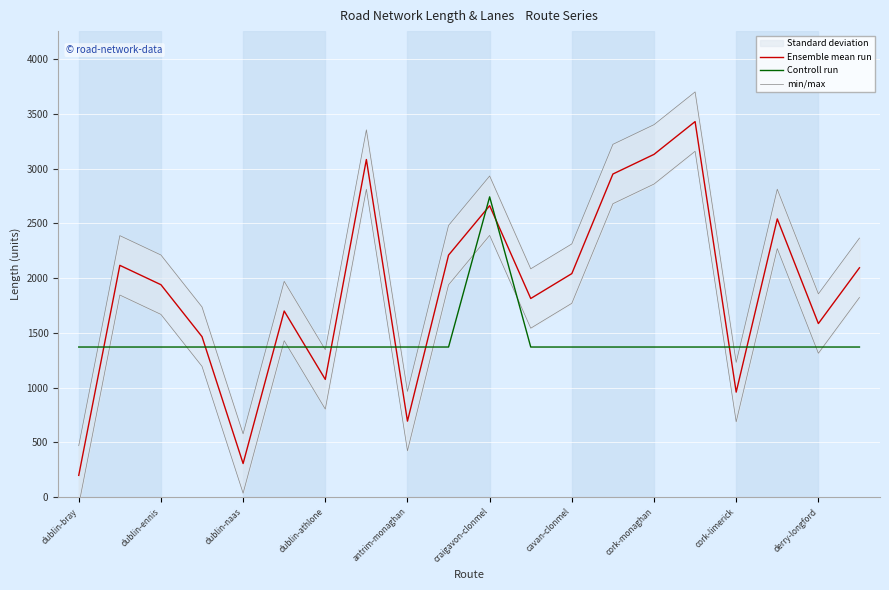

How many interior local peaks does the Controll run series have?

1